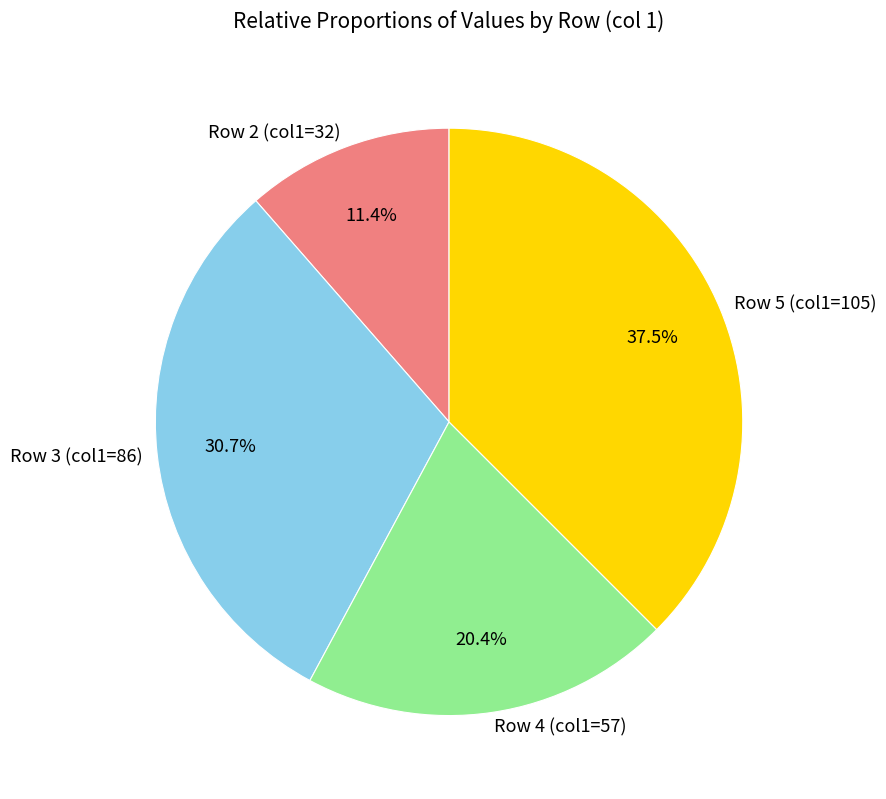

To the nearest percent, what is the difference between the largest and smallest slice percentages?

26%